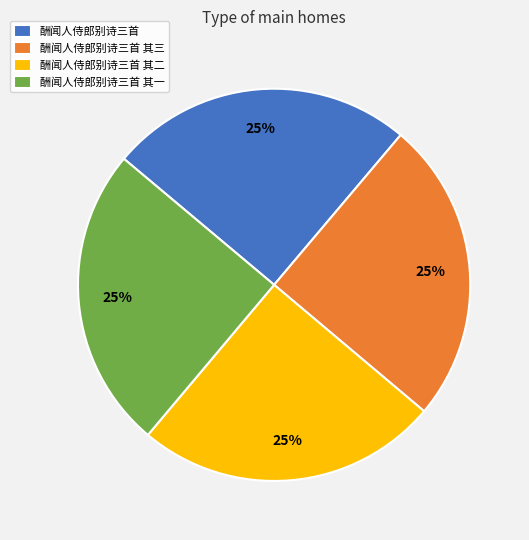

Approximately how many times larger is the value at 酬闻人侍郎别诗三首 compared to 酬闻人侍郎别诗三首 其一?

1.0